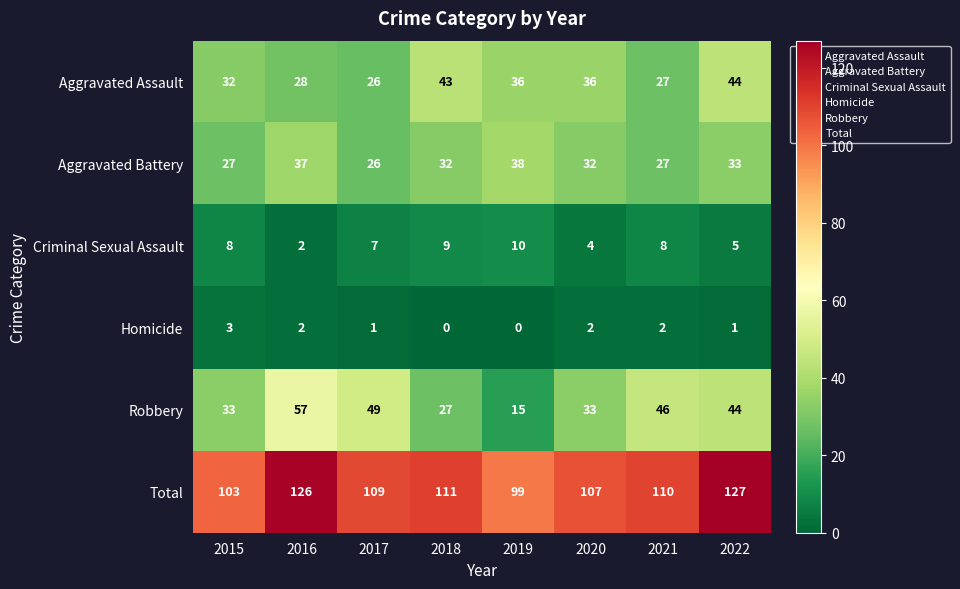

What is the difference between the maximum and minimum values in the Homicide series?

3